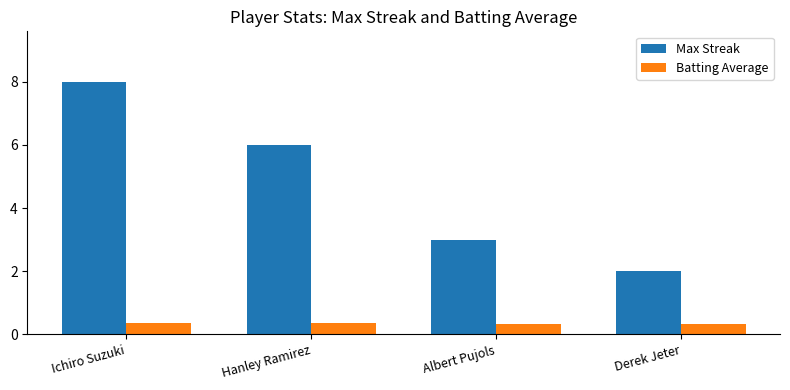

True or false: Max Streak has a value of 8.0 at Ichiro Suzuki.

True